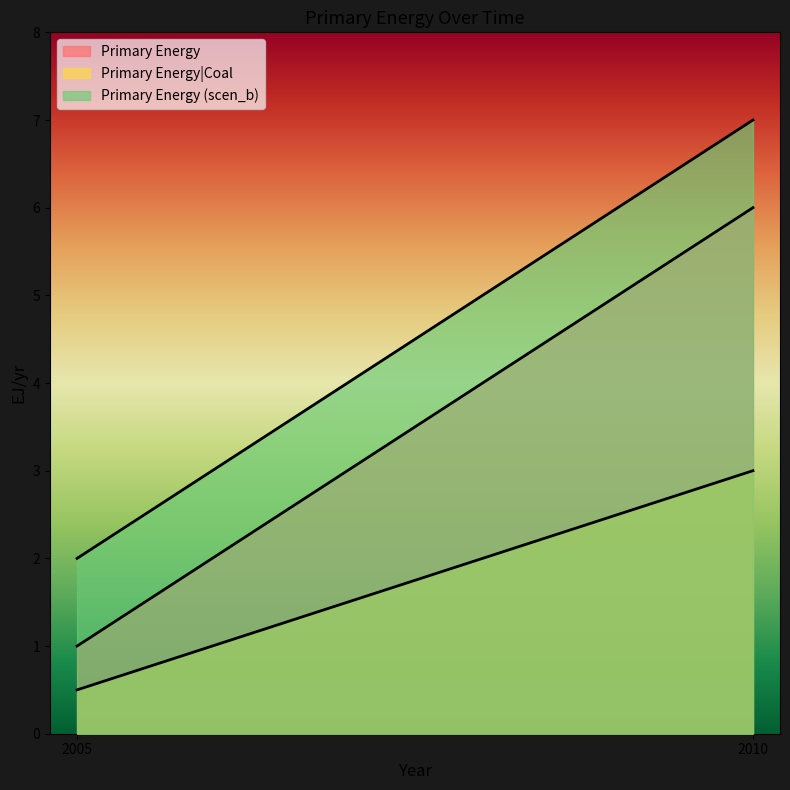

Reading left to right, transcribe all the data shown in this chart.

Primary Energy: 1.0	6.0
Primary Energy|Coal: 0.5	3.0
Primary Energy (scen_b): 2.0	7.0